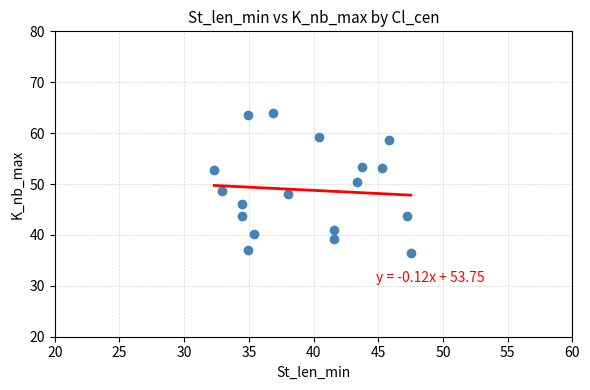

What is the range of X values (max minus min)?

15.2